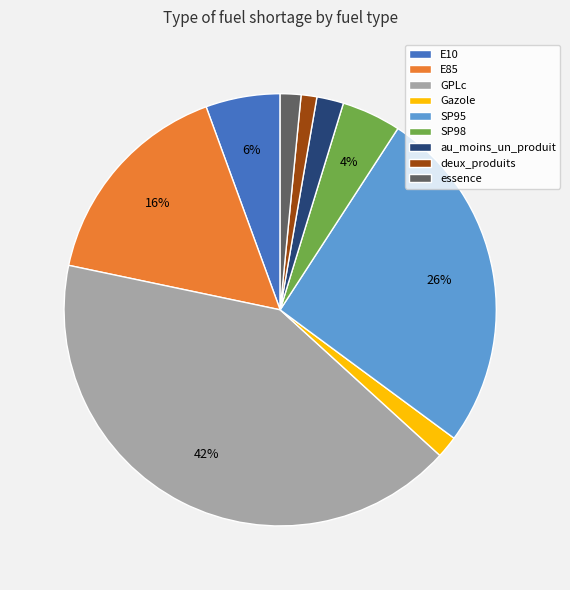

To the nearest percent, what percentage of the pie is au_moins_un_produit?

2%